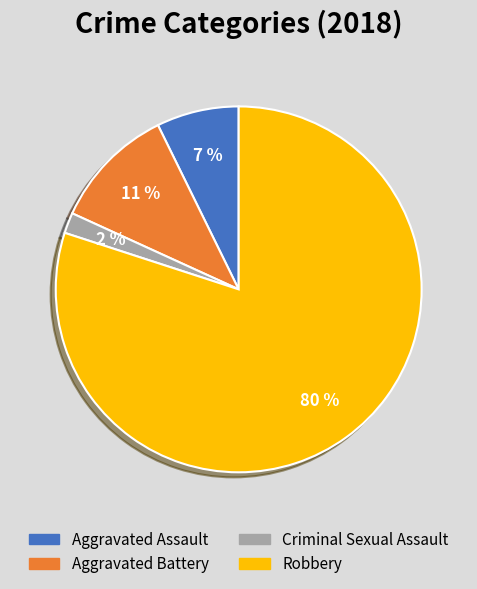

Is it true that Aggravated Battery is 19% of the pie?

False